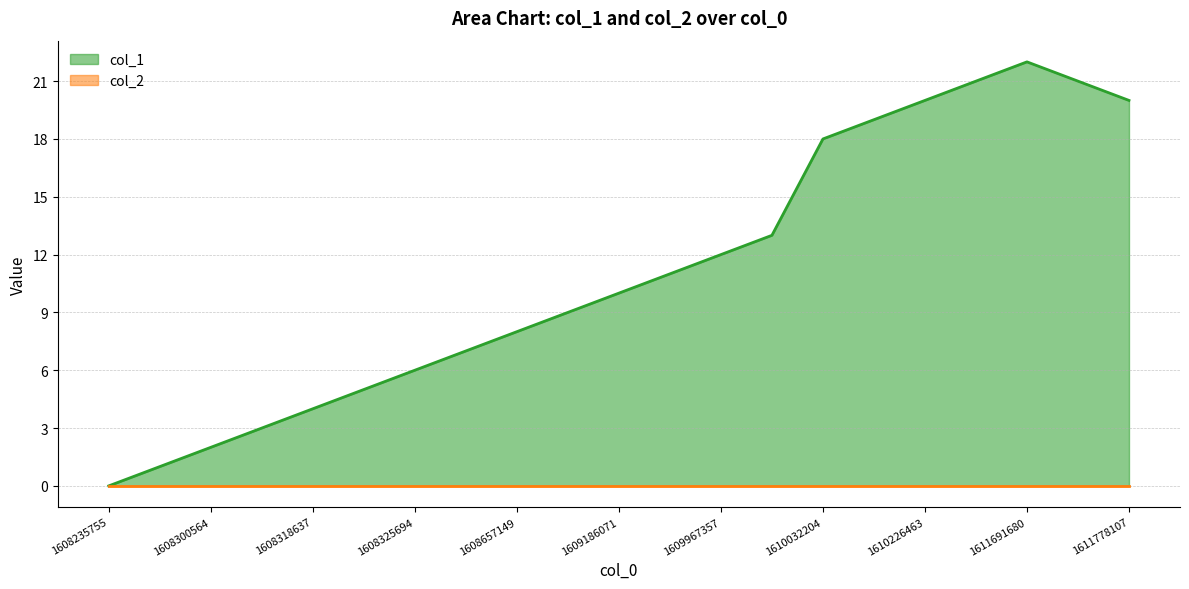

How many lines are shown in the chart?

2